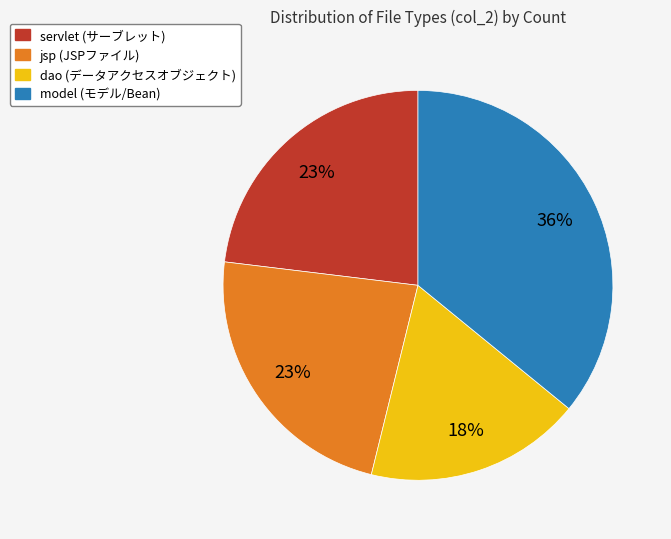

Do model and jsp together represent more than half of the pie?

Yes